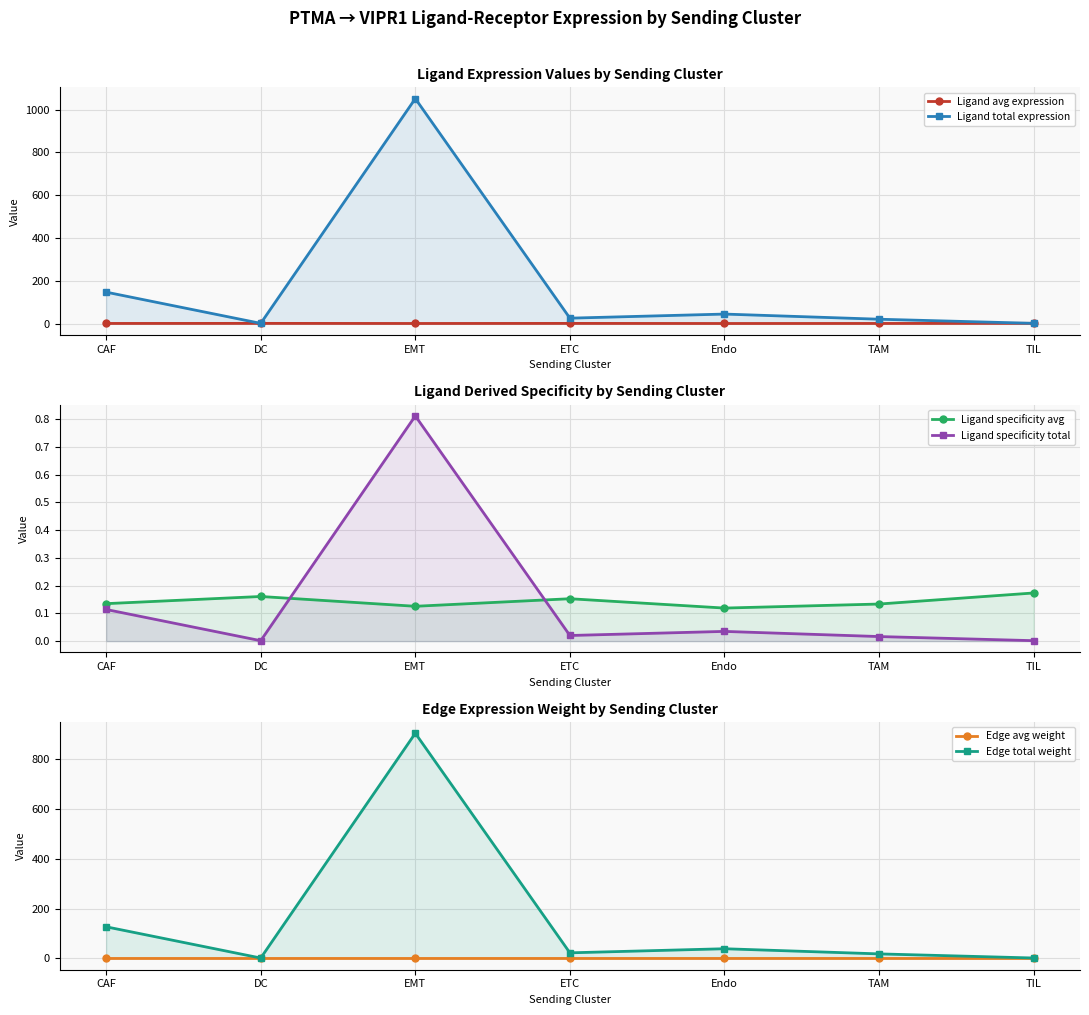

What is the value of the Ligand avg expression point at the 7th from the left?

2.1